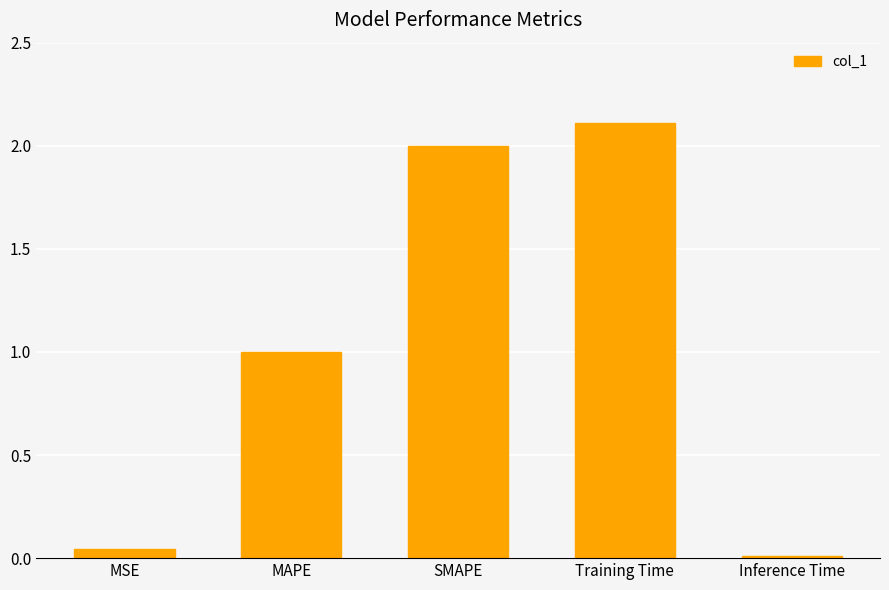

How many data points are less than 1?

2